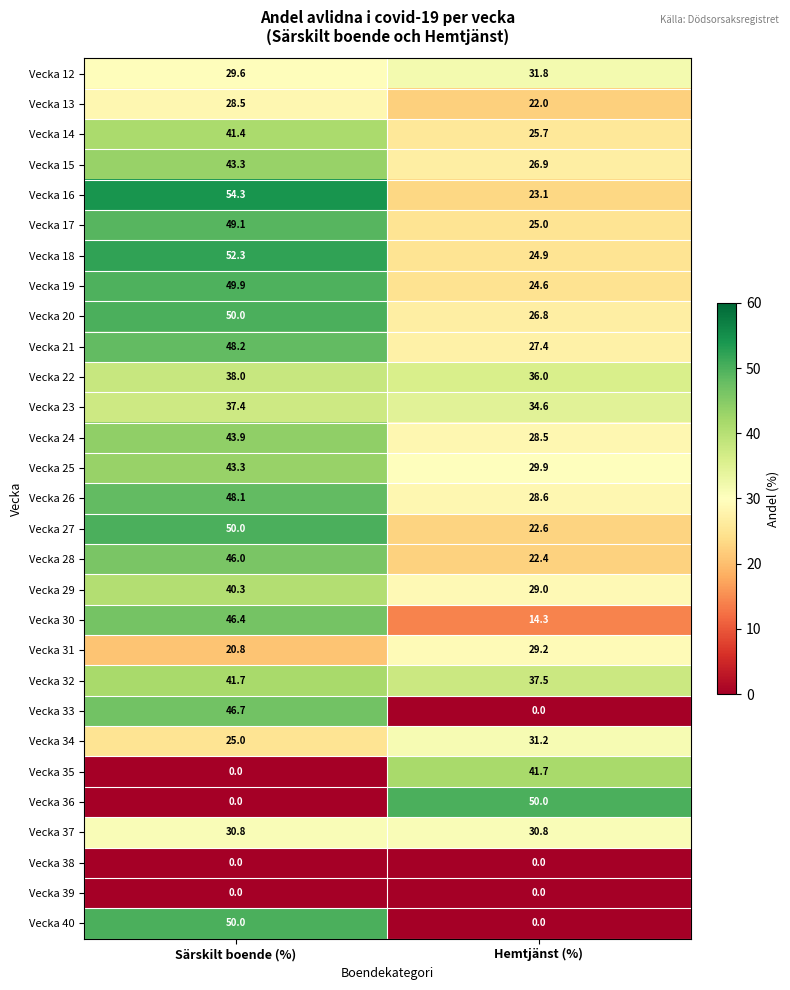

What is the difference between the maximum and minimum values in the Vecka 33 series?

46.7